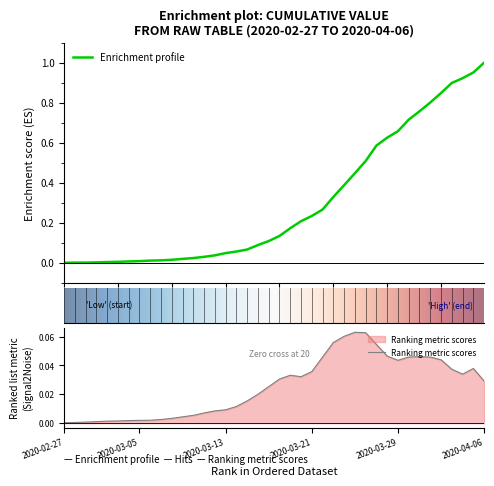

True or false: the data shows 0.1 at 2020-03-21.

False